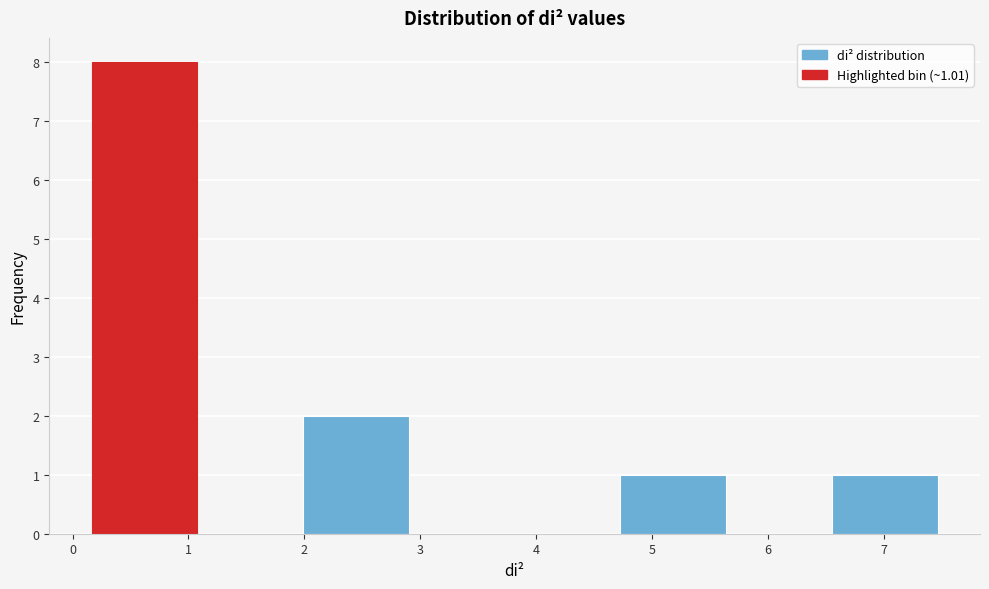

Over which range of the x-axis is the bar tallest?

0.2 to 1.1